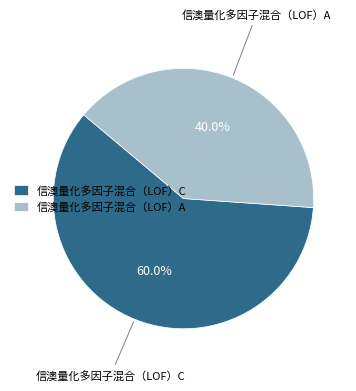

Which category has the biggest portion of the pie?

信澳量化多因子混合（LOF）C